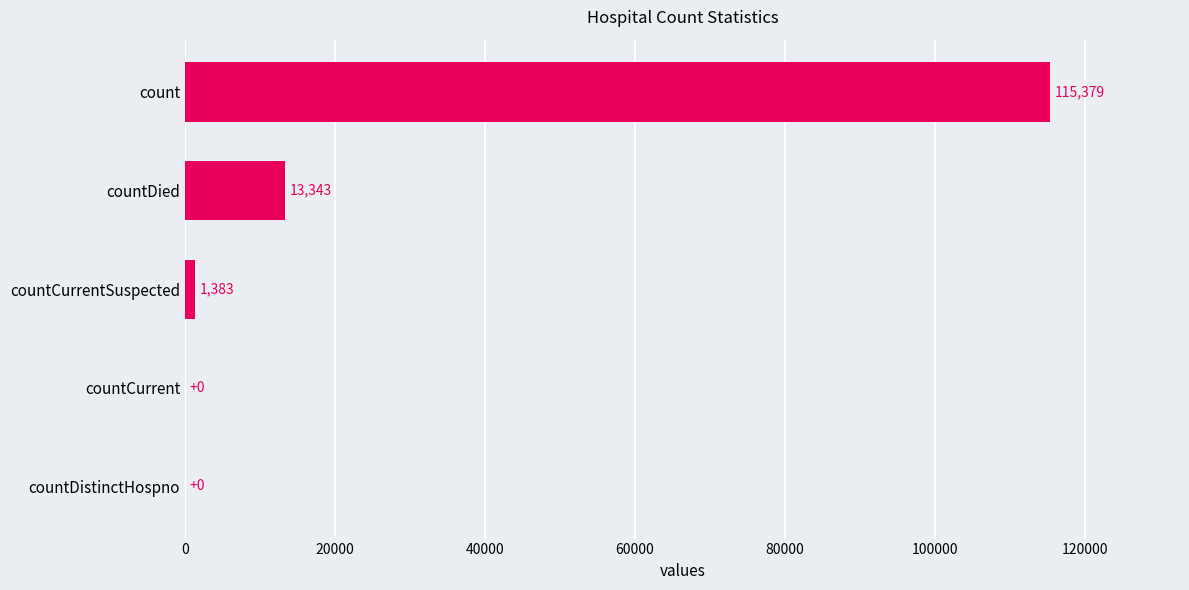

What is the sum of all values?

130105